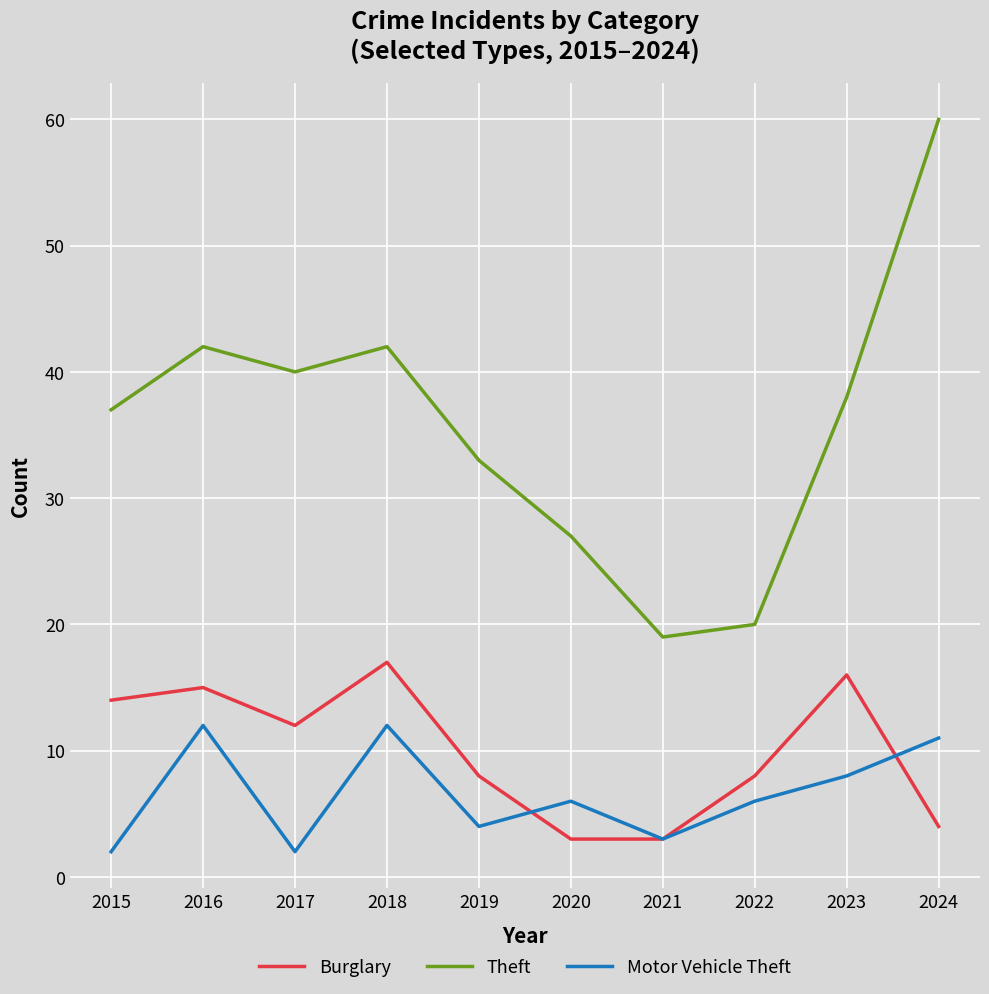

Reading right to left, list all the values displayed in this chart.

Burglary: 2024=4	2023=16	2022=8	2021=3	2020=3	2019=8	2018=17	2017=12	2016=15	2015=14
Theft: 2024=60	2023=38	2022=20	2021=19	2020=27	2019=33	2018=42	2017=40	2016=42	2015=37
Motor Vehicle Theft: 2024=11	2023=8	2022=6	2021=3	2020=6	2019=4	2018=12	2017=2	2016=12	2015=2